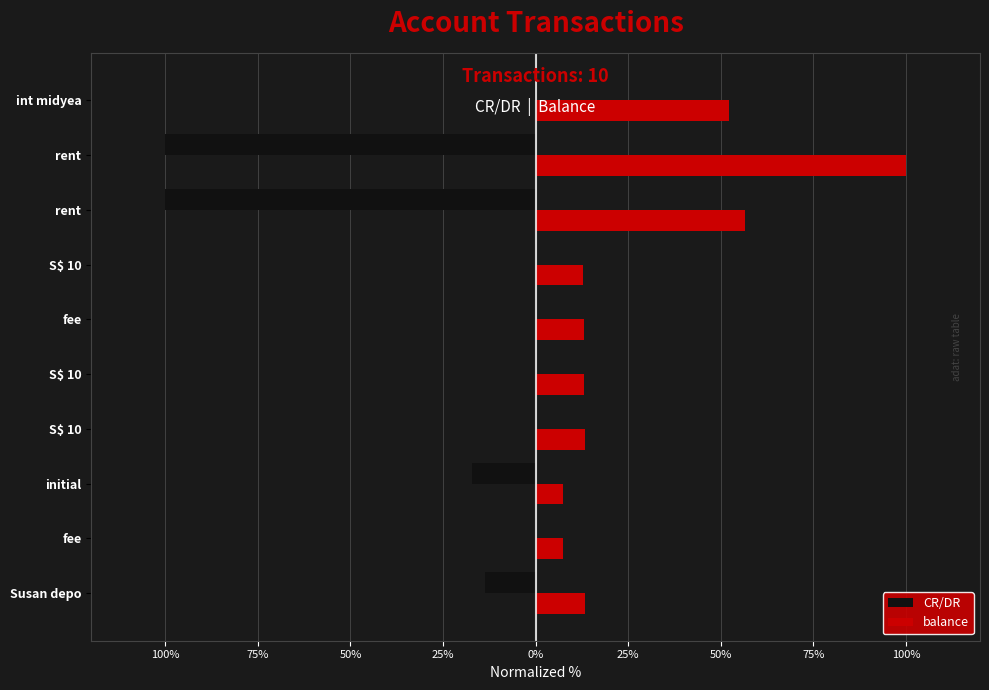

What is the sum of all CR/DR values?

-232.7